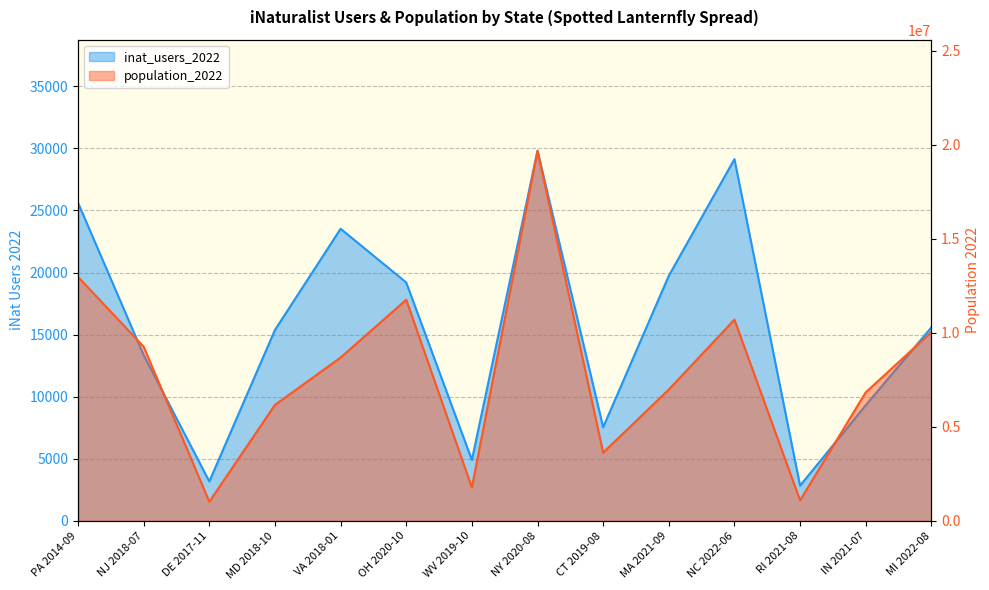

True or false: population_2022 and inat_users_2022 intersect in this chart.

False